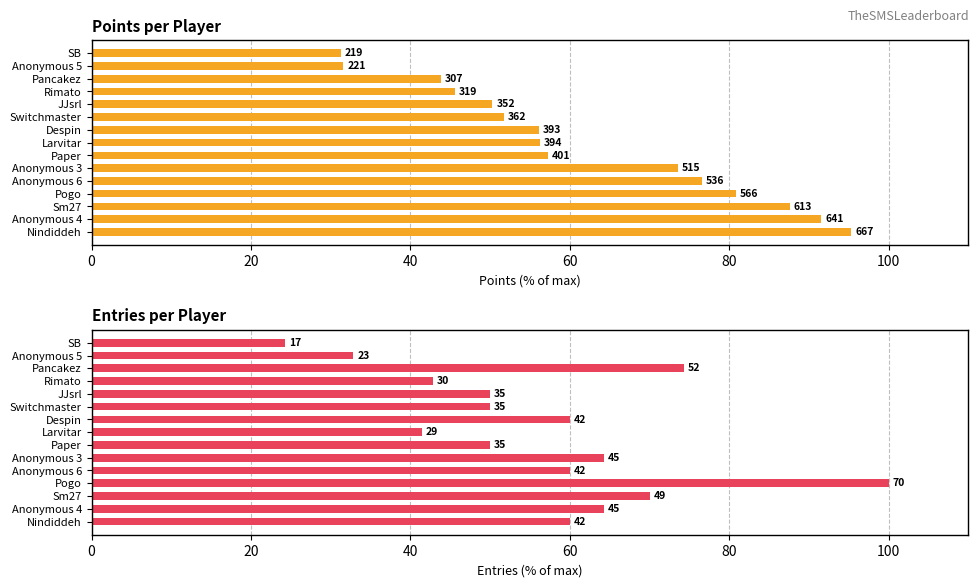

At Nindiddeh, list the series in order from largest to smallest.

Points, Entries